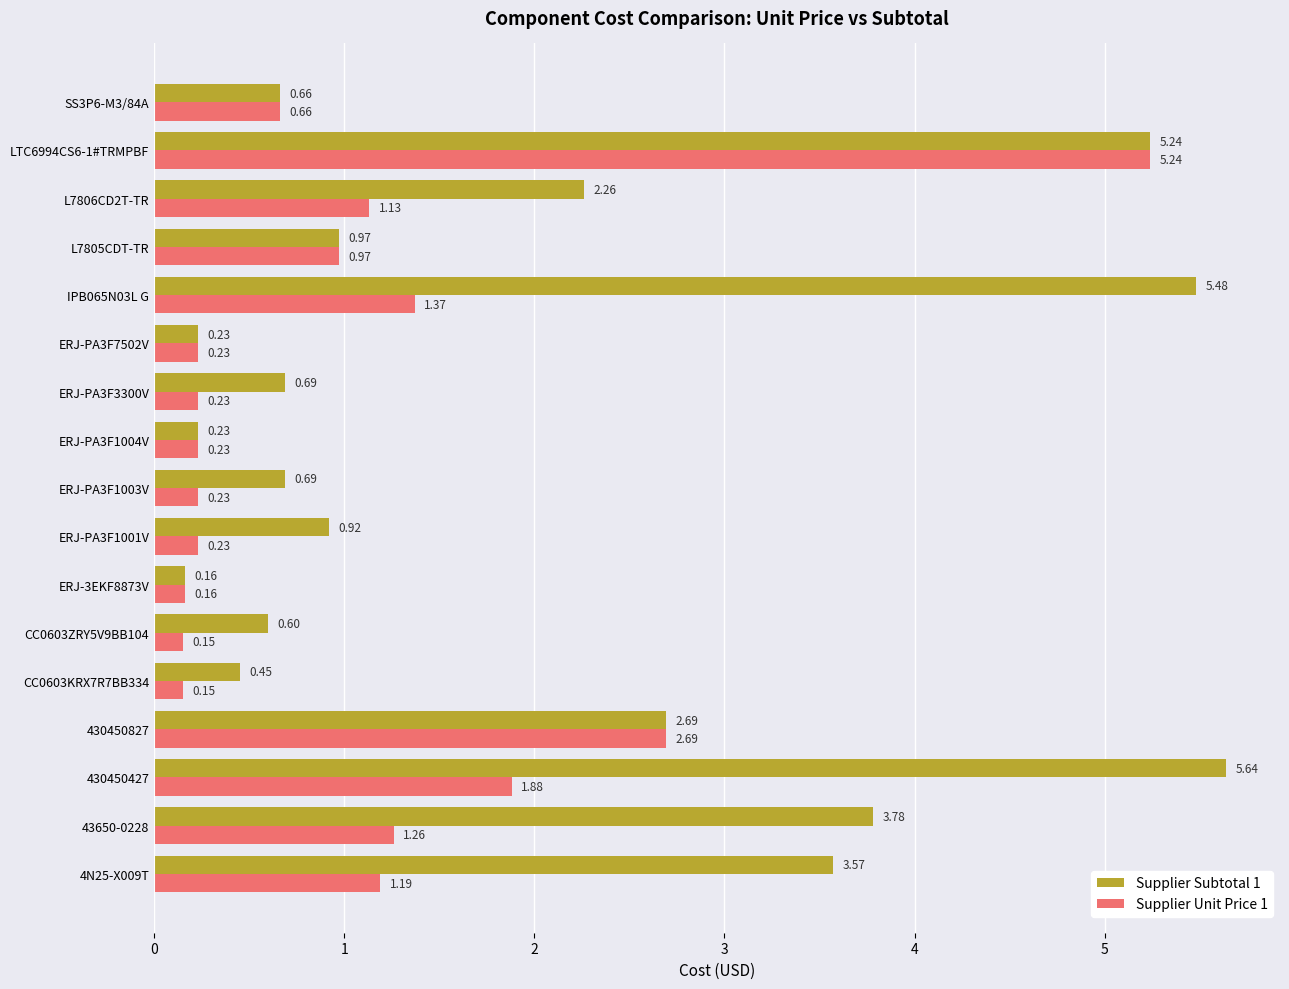

What is the average value of the Supplier Subtotal 1 series?

2.0